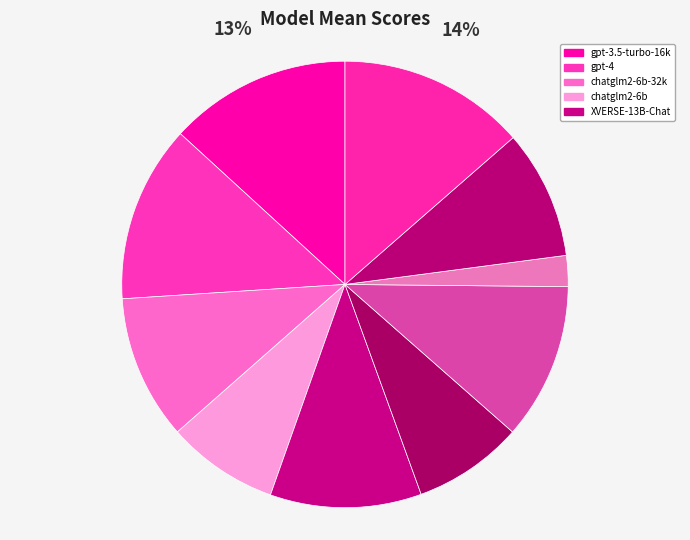

How many slices are in this pie chart?

10